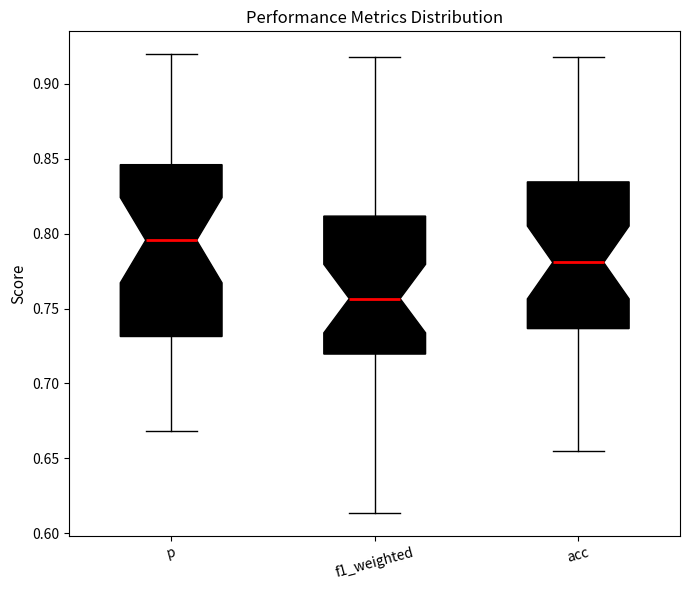

Where does the lower whisker of the box for f1_weighted end on the y-axis? The values are not printed on the chart, so give them approximately, as read against the axis.

0.615